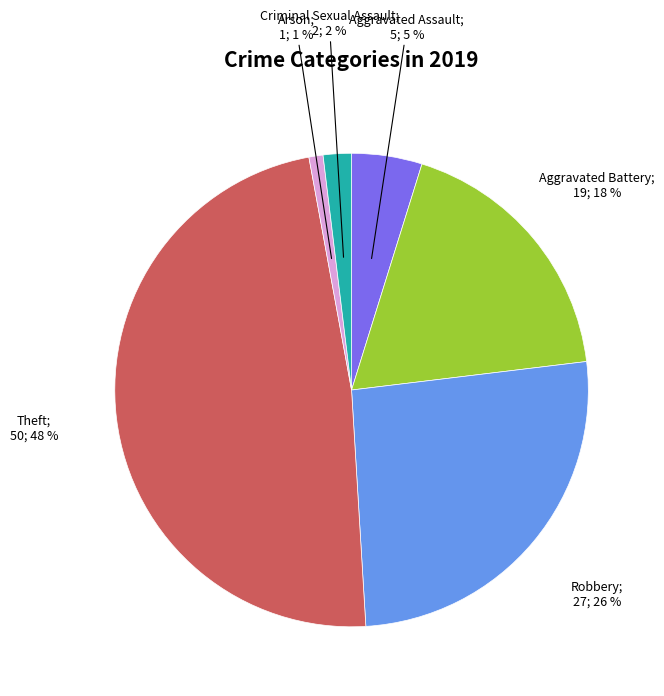

To the nearest percent, what is the average slice percentage?

17%